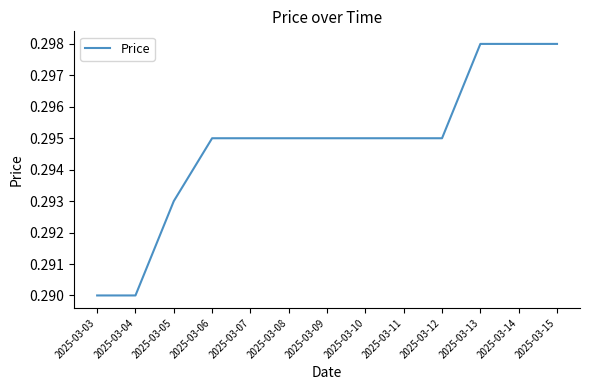

Is it true that the value at 2025-03-14 is 0.4?

False